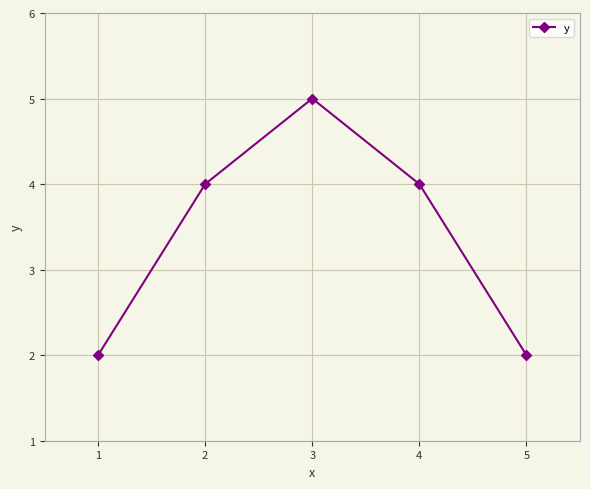

What is the maximum value shown in the chart?

5